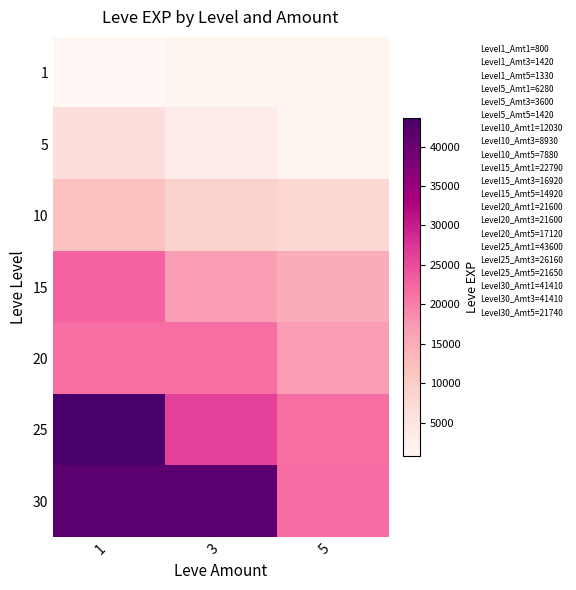

What is the total value across all series at 1?

148510